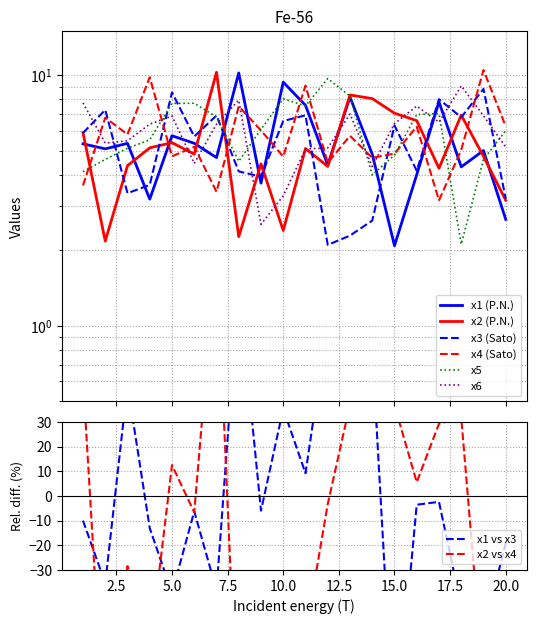

Which series has the largest total across all categories?

x5